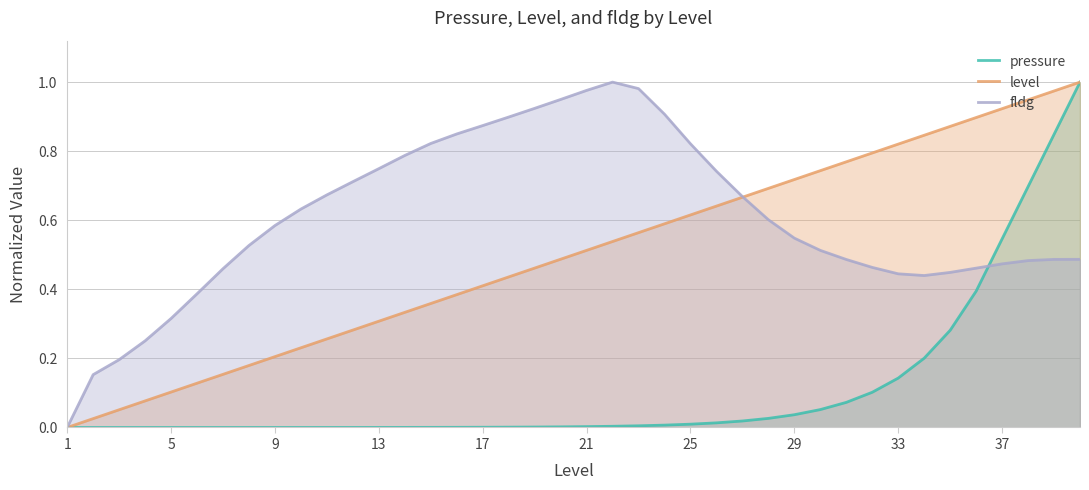

List the series in order of their overall mean, highest first.

fldg, level, pressure